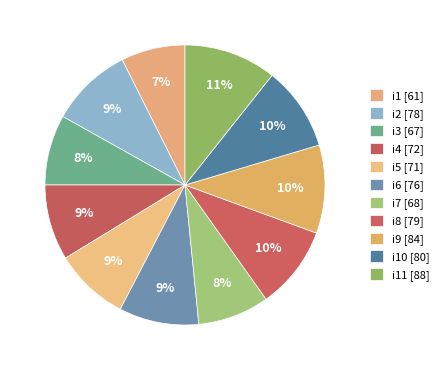

How many slices are in this pie chart?

11